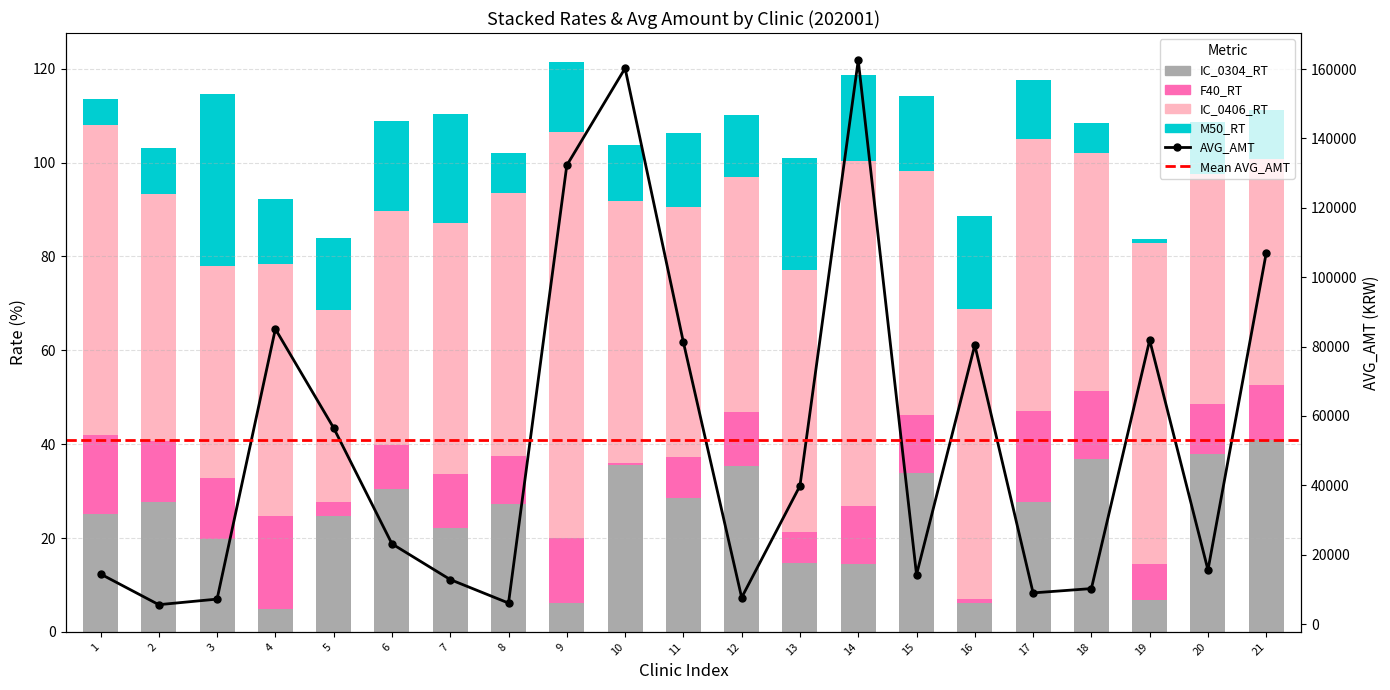

At how many categories does at least one series exceed 141109?

2